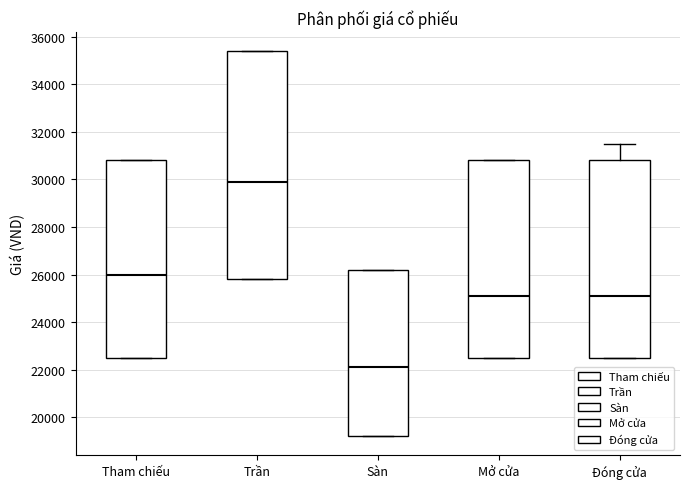

Reading left to right, transcribe this box plot: for each box, give where its median line is, the range the box spans, and where its two whiskers end, as read against the y-axis. The values are not printed on the chart, so give them approximately, as read against the axis.

Tham chiếu: median 26000, box 22600 to 30800, whiskers 22600 to 30800
Trần: median 30000, box 25800 to 35400, whiskers 25800 to 35400
Sàn: median 22200, box 19200 to 26200, whiskers 19200 to 26200
Mở cửa: median 25200, box 22600 to 30800, whiskers 22600 to 30800
Đóng cửa: median 25200, box 22600 to 30800, whiskers 22600 to 31600